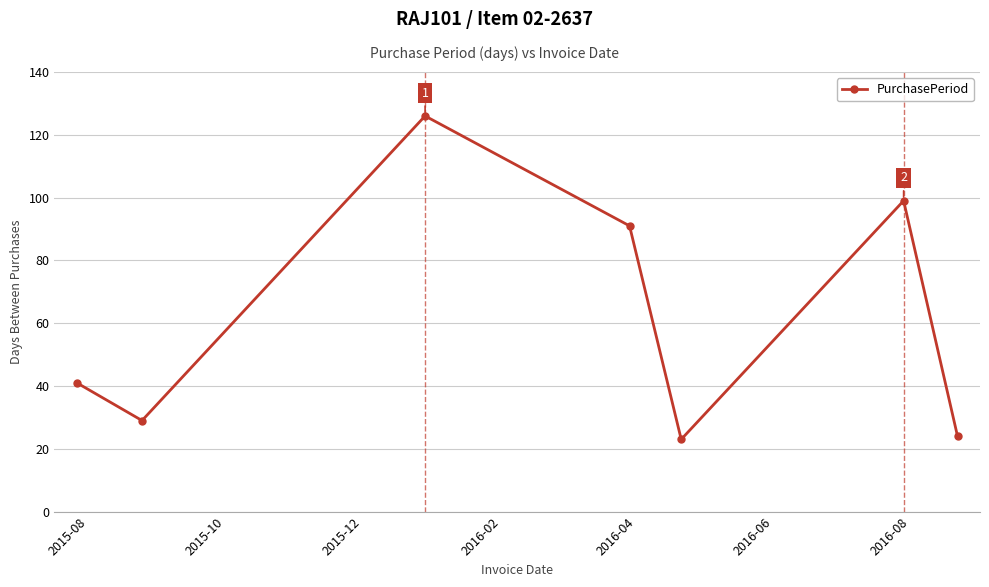

What is the average value?

62